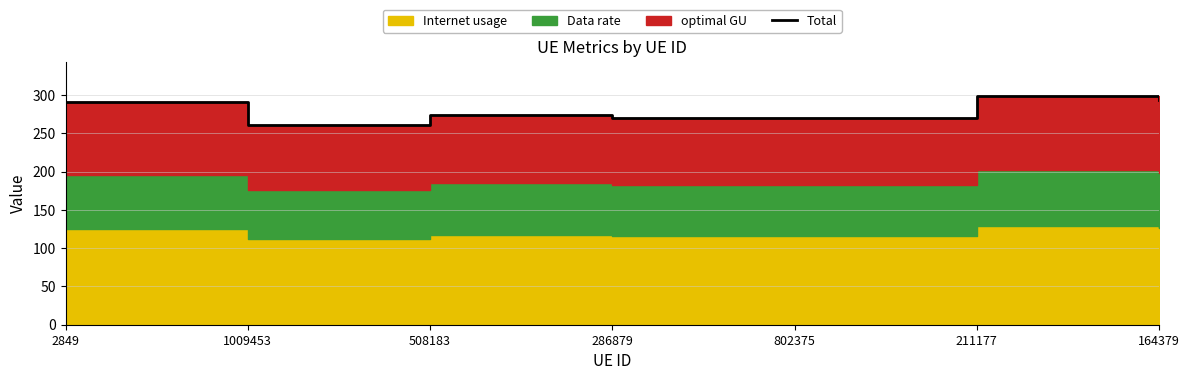

List the labels in order of value, smallest first.

1009453, 286879, 802375, 508183, 2849, 164379, 211177